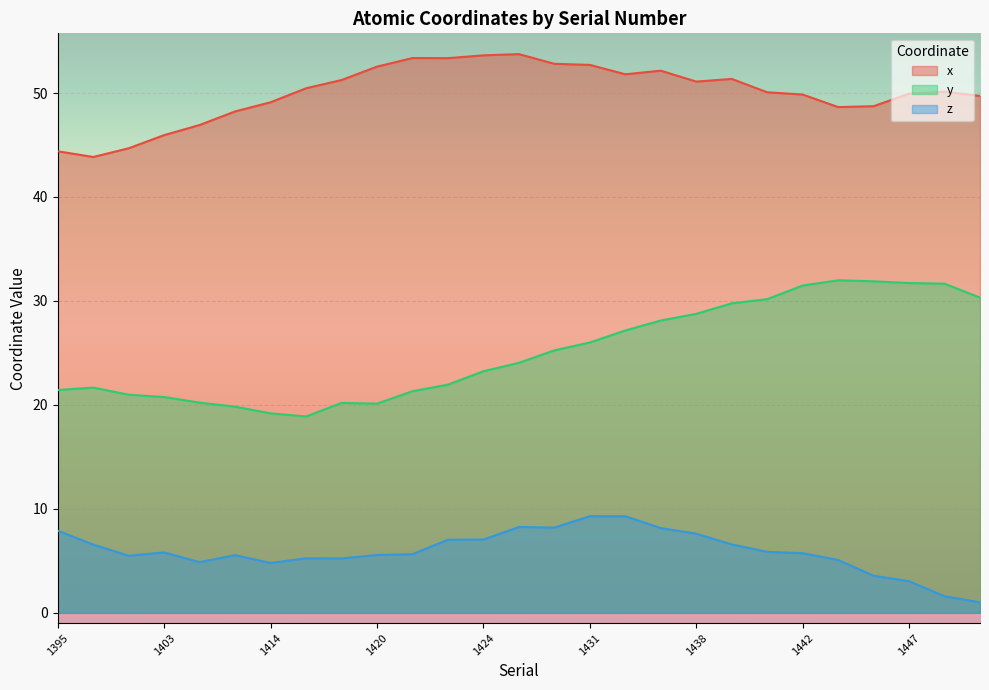

At which category is the sum across all series the highest?

1433